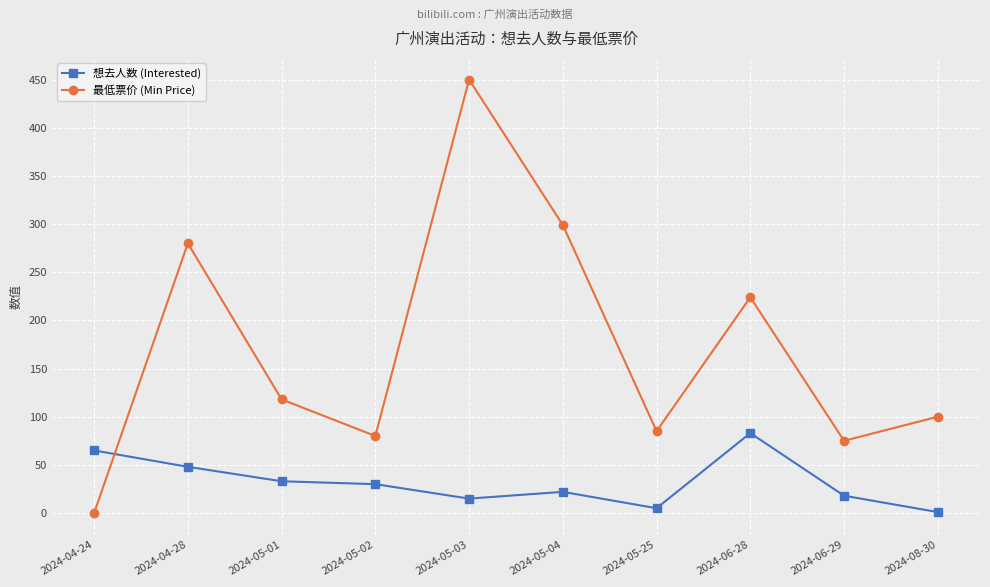

What are all the series names shown in the legend?

想去人数 (Interested), 最低票价 (Min Price)